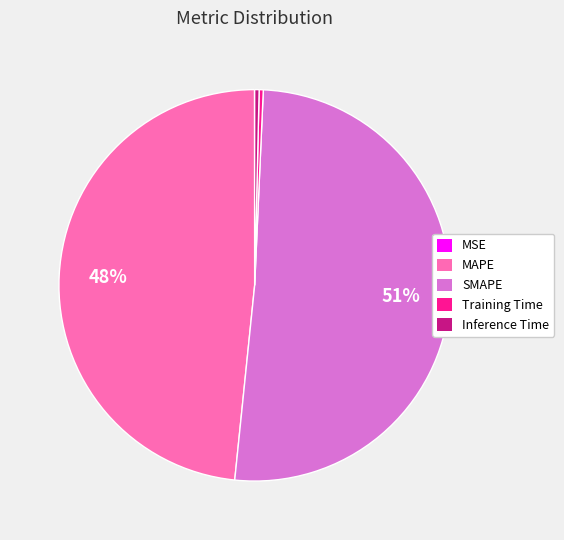

Is it true that MAPE is 48% of the pie?

True